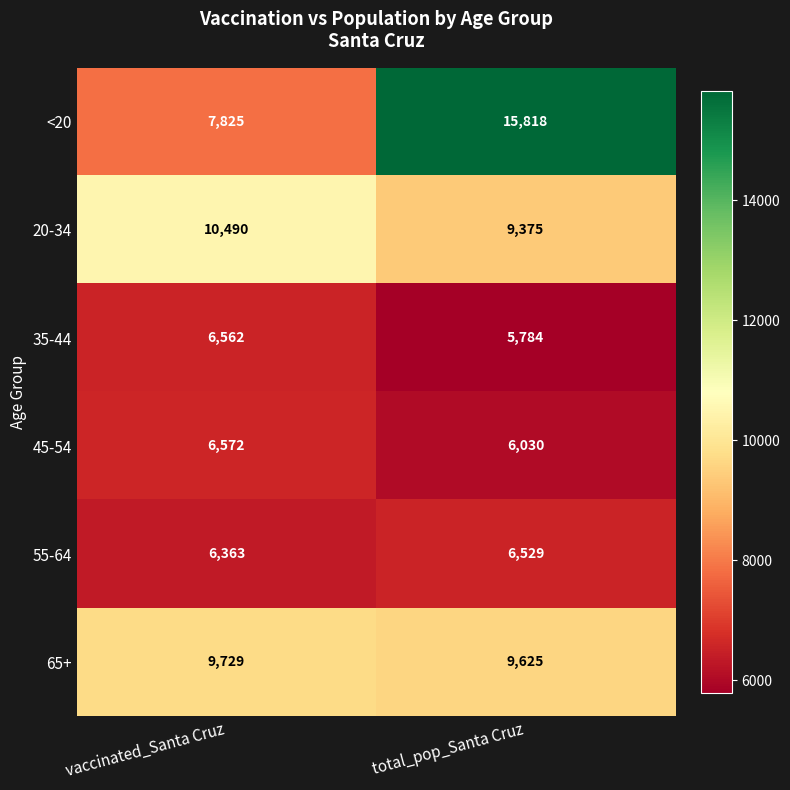

Which series has the largest total across all categories?

<20